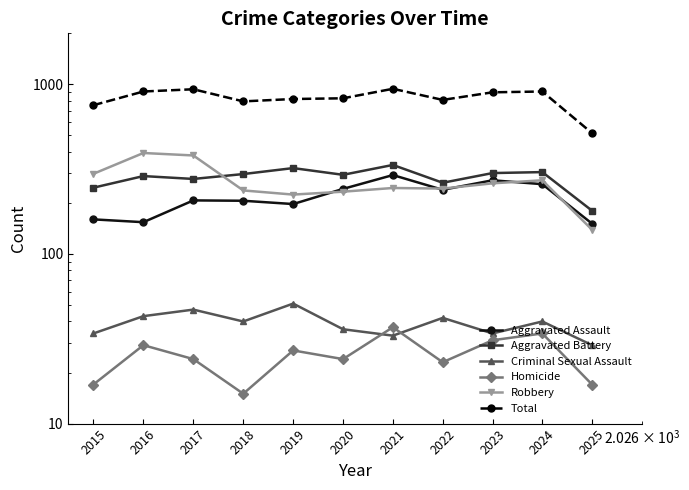

Rank the series at 2021 from highest to lowest value.

Total, Aggravated Battery, Aggravated Assault, Robbery, Homicide, Criminal Sexual Assault